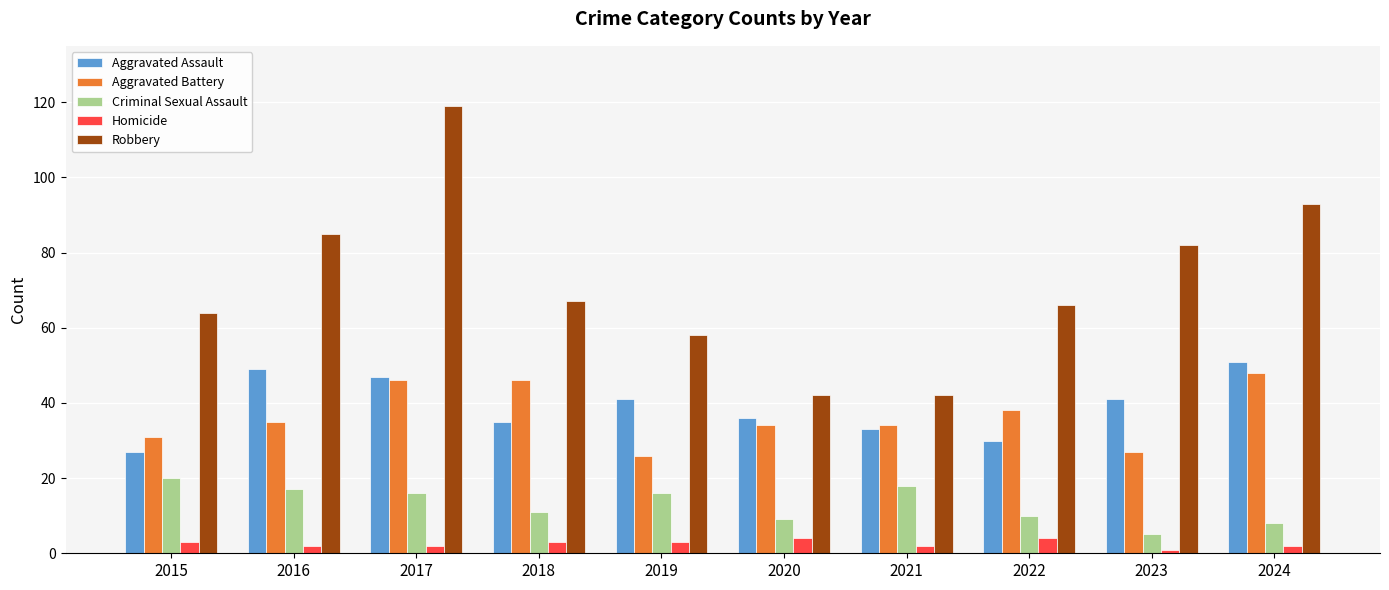

What is the maximum value shown in the chart?

119